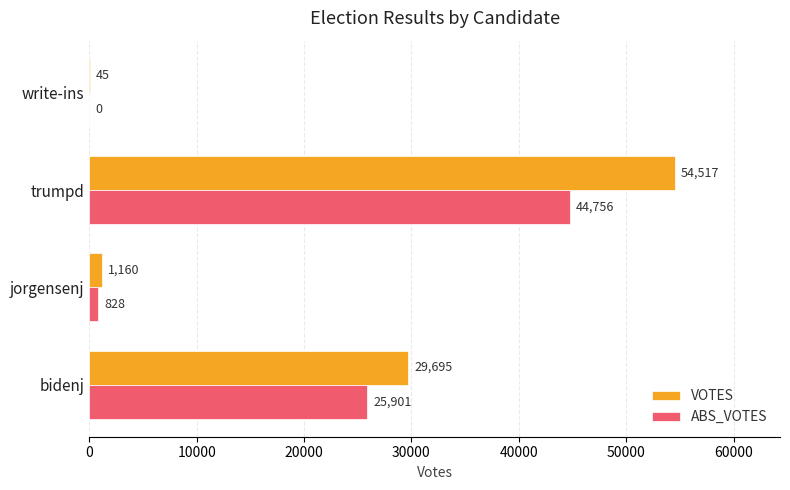

What is the maximum value shown in the chart?

54517